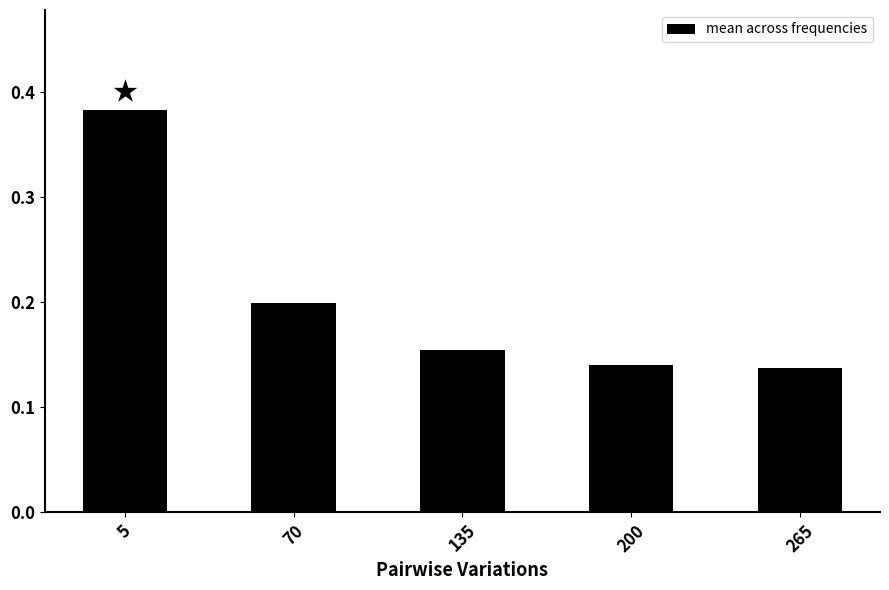

Are the bars horizontal?

No